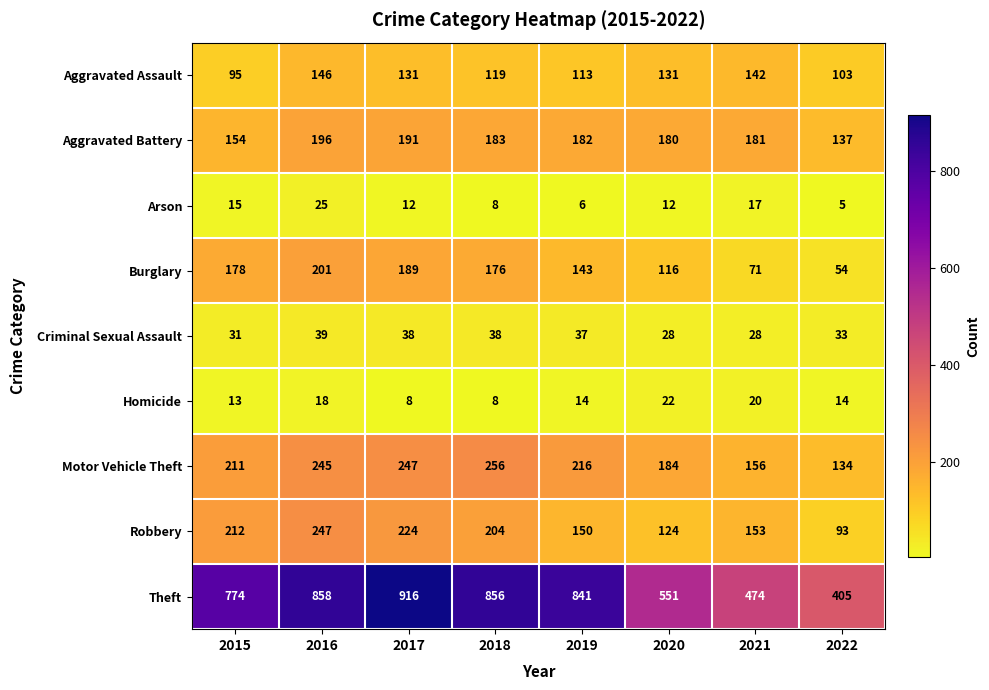

List the series in order of their peak value, lowest first.

Homicide, Arson, Criminal Sexual Assault, Aggravated Assault, Aggravated Battery, Burglary, Robbery, Motor Vehicle Theft, Theft